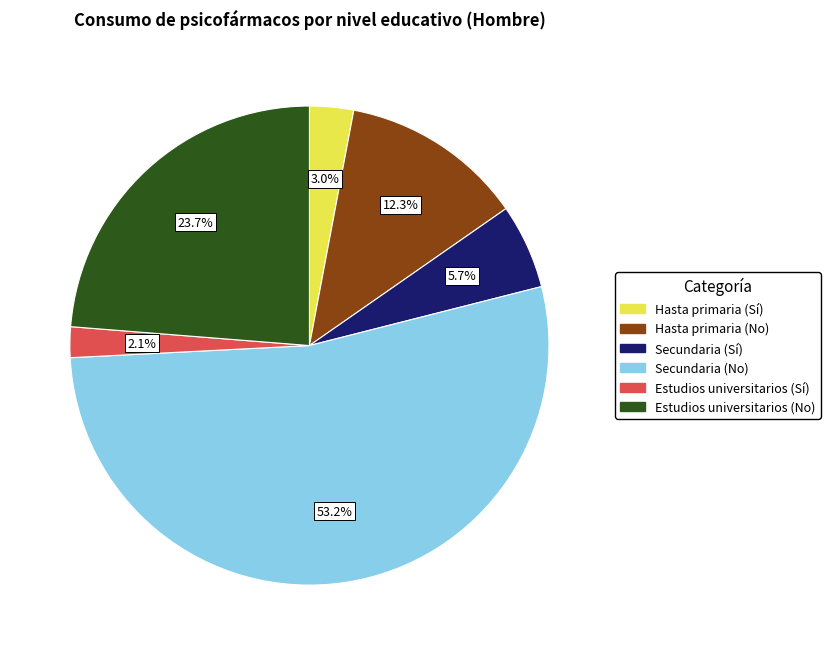

To the nearest percent, what portion does Hasta primaria (Sí) represent?

3%